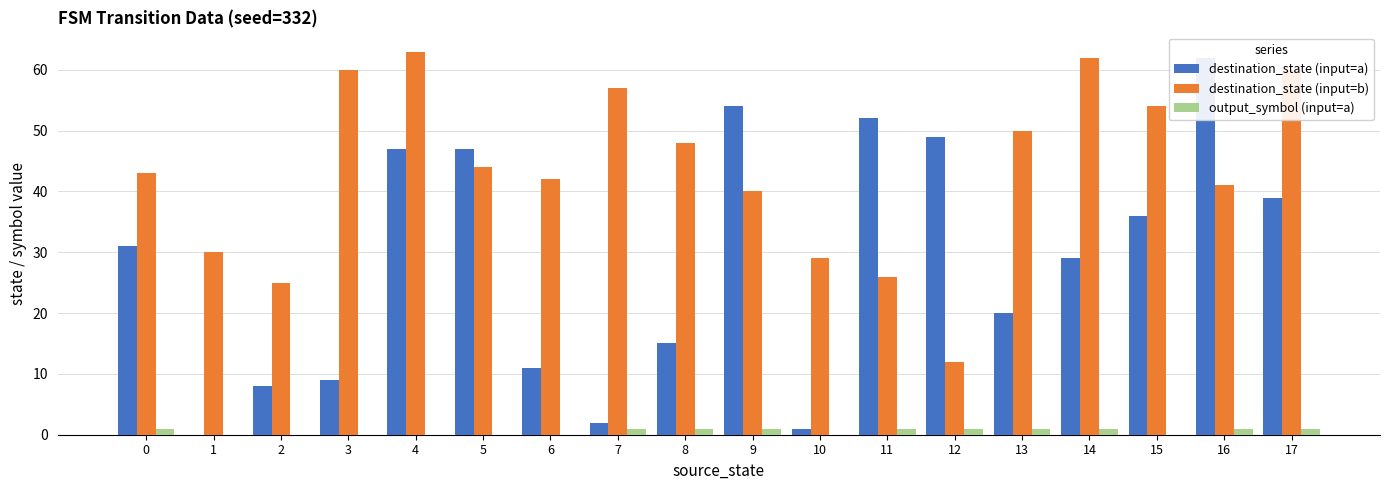

What is the value of the output_symbol (input=a) bar at the 14th from the left?

1